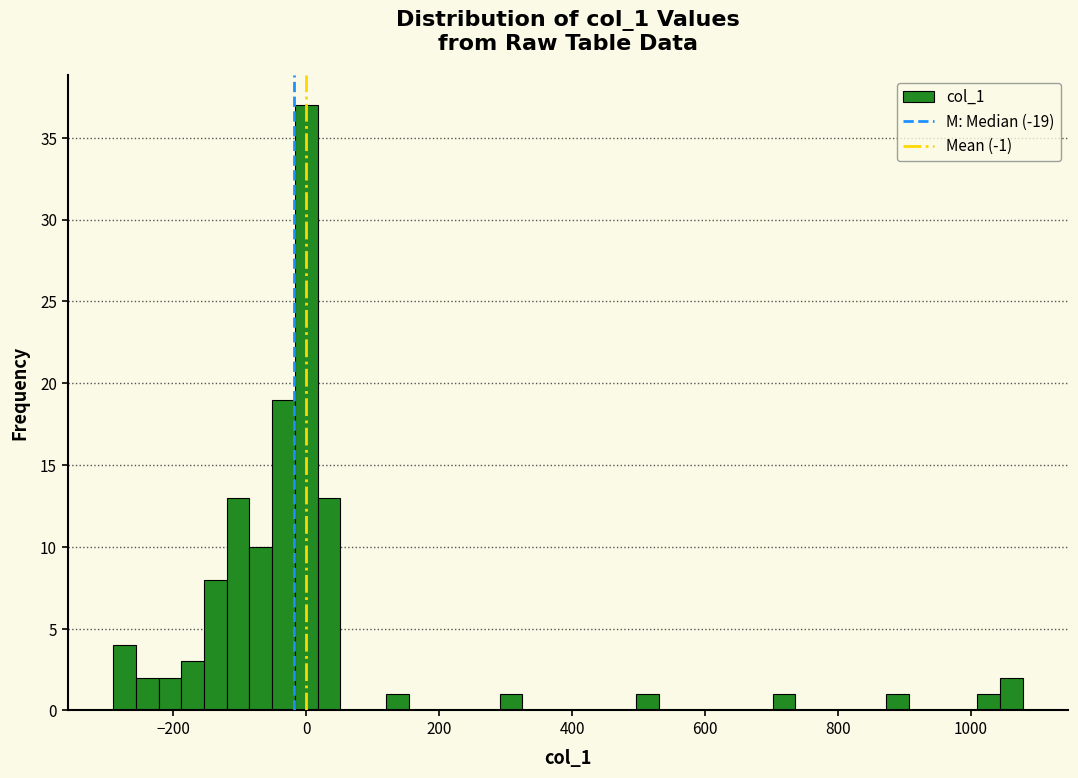

Around what value on the x-axis is the tallest bar? Give the approximate position of its centre, as read against the axis.

0